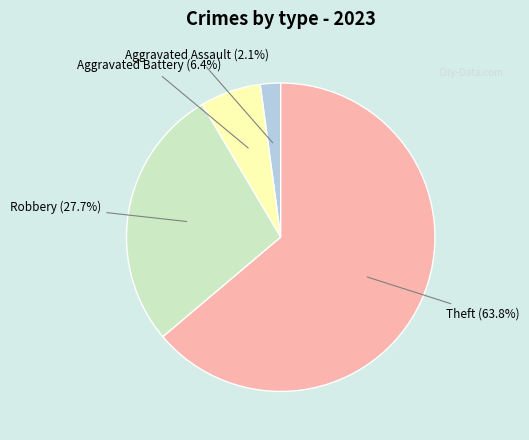

How many segments does this pie chart have?

4